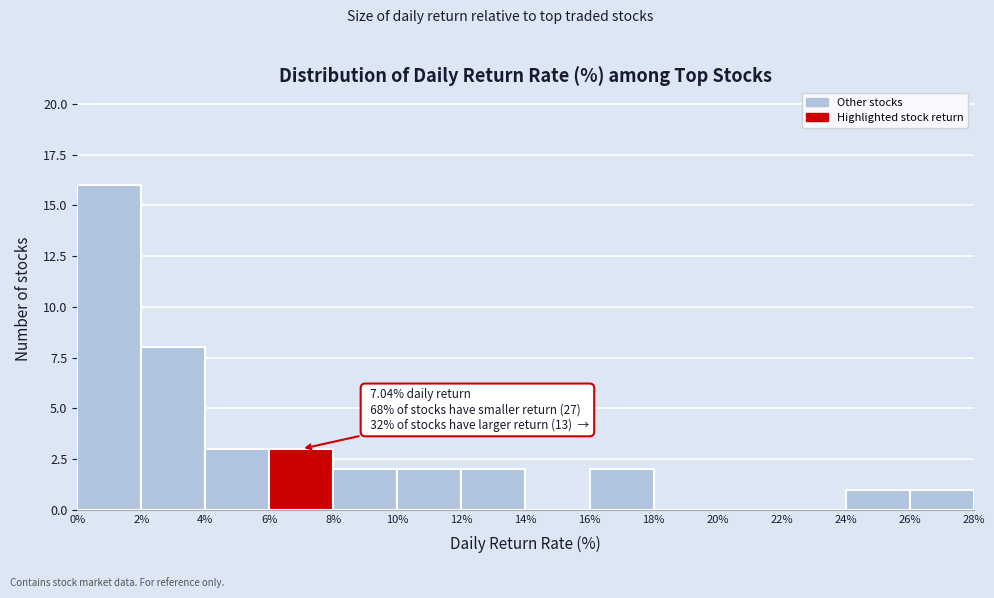

Over which range of the x-axis is the bar tallest?

0% to 2%